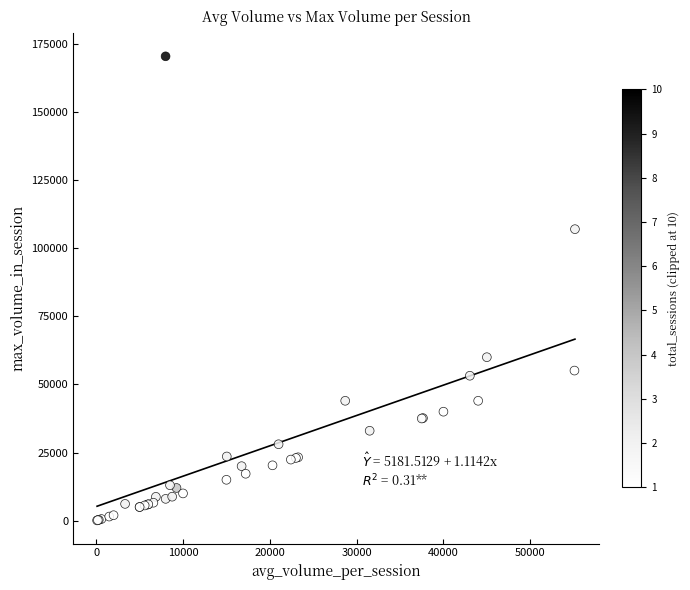

What Y value in the scatter plot is closest to 85275?

107000.0